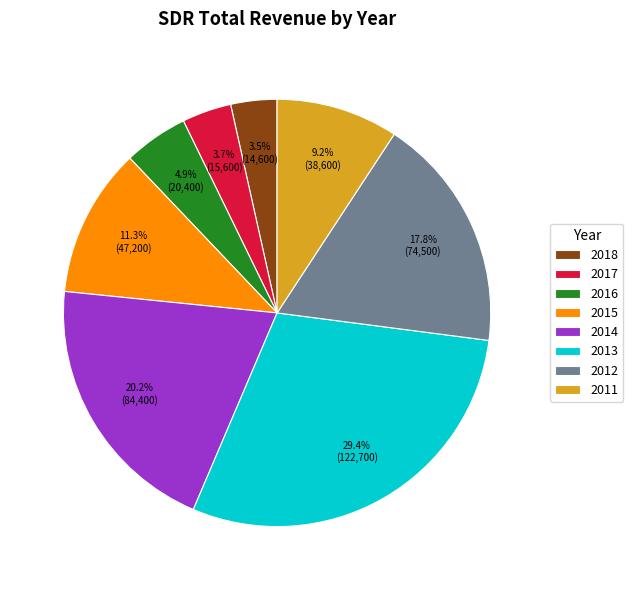

Between 2013 and 2012, which is larger?

2013